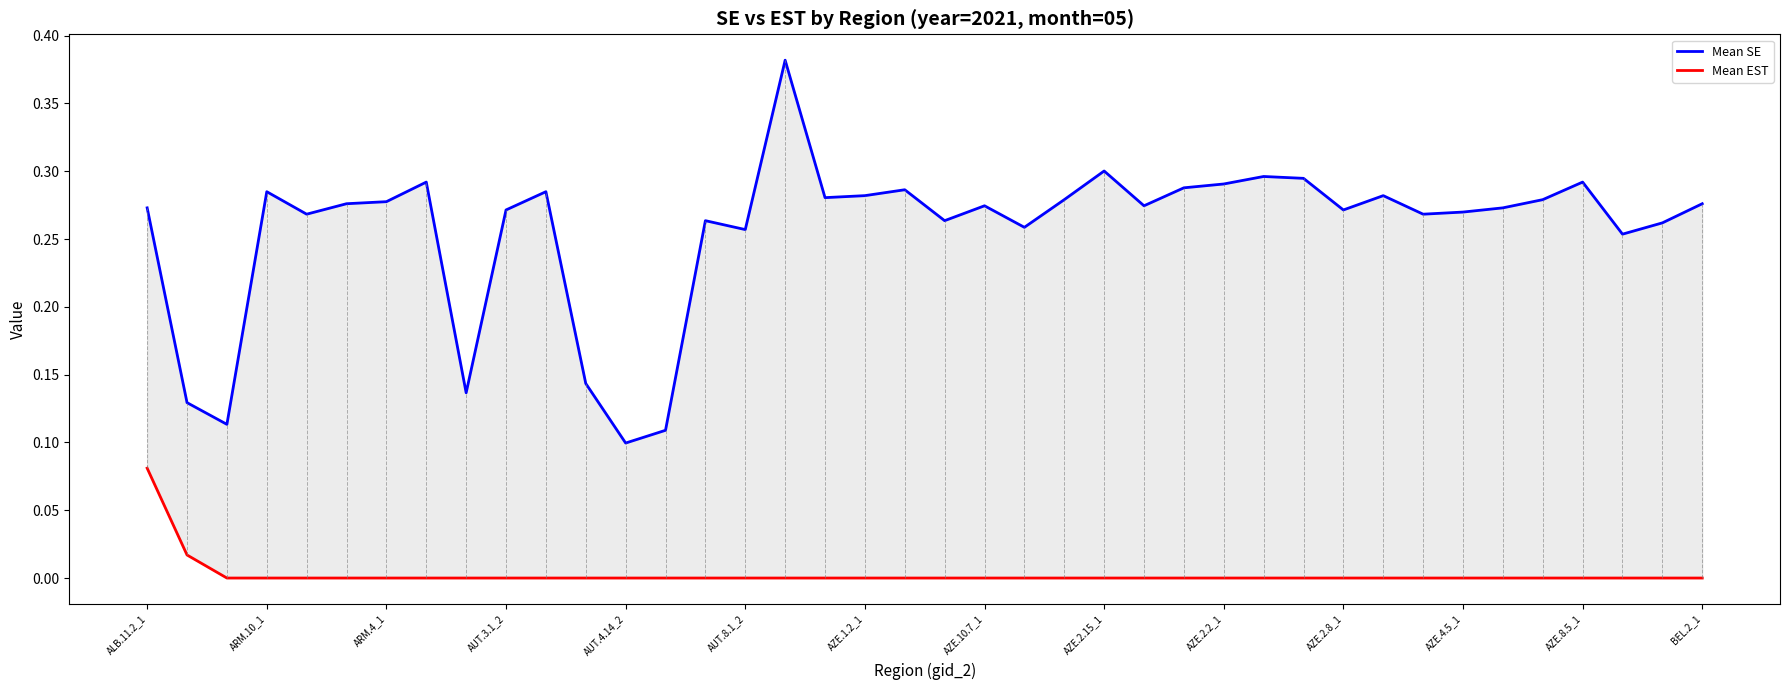

How many distinct data groups are displayed?

2